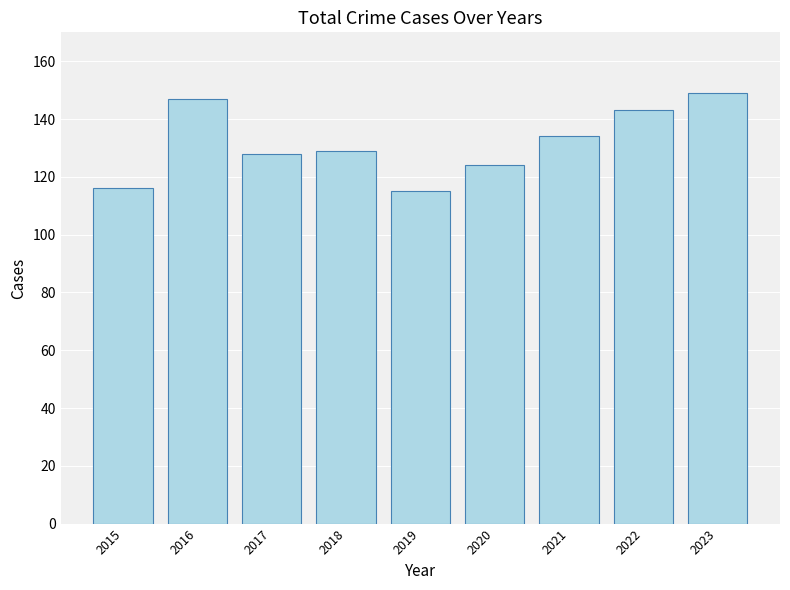

What is the smallest value displayed?

115